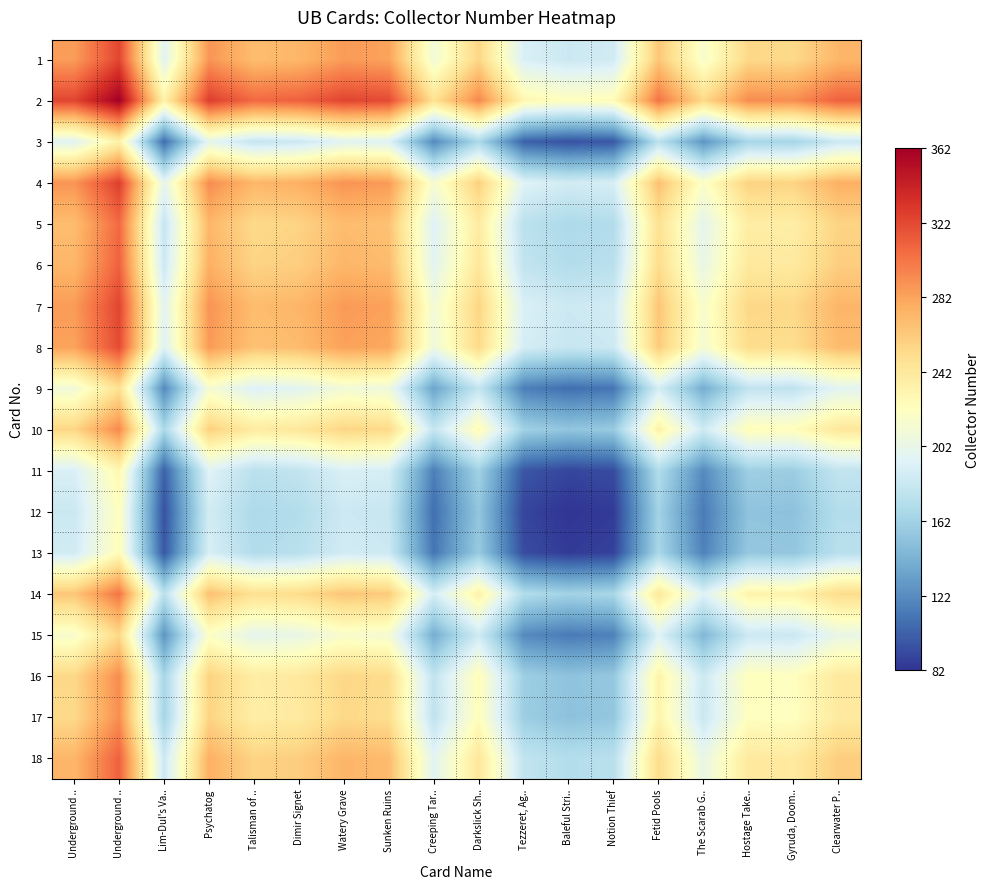

How many distinct data groups are displayed?

18